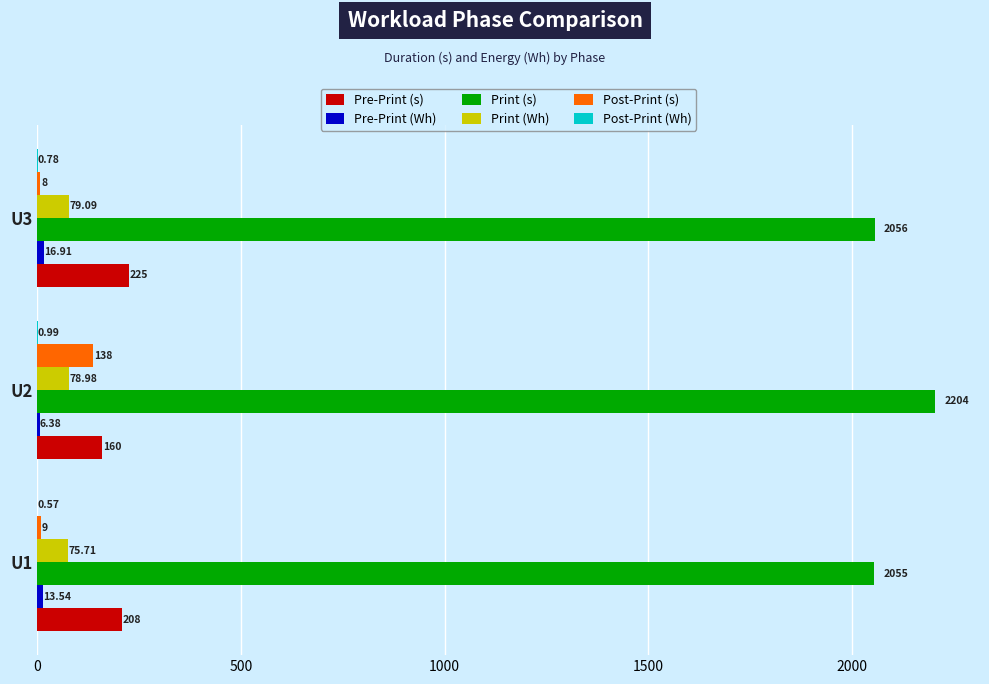

What is the sum of all Pre-Print (s) values?

593.0